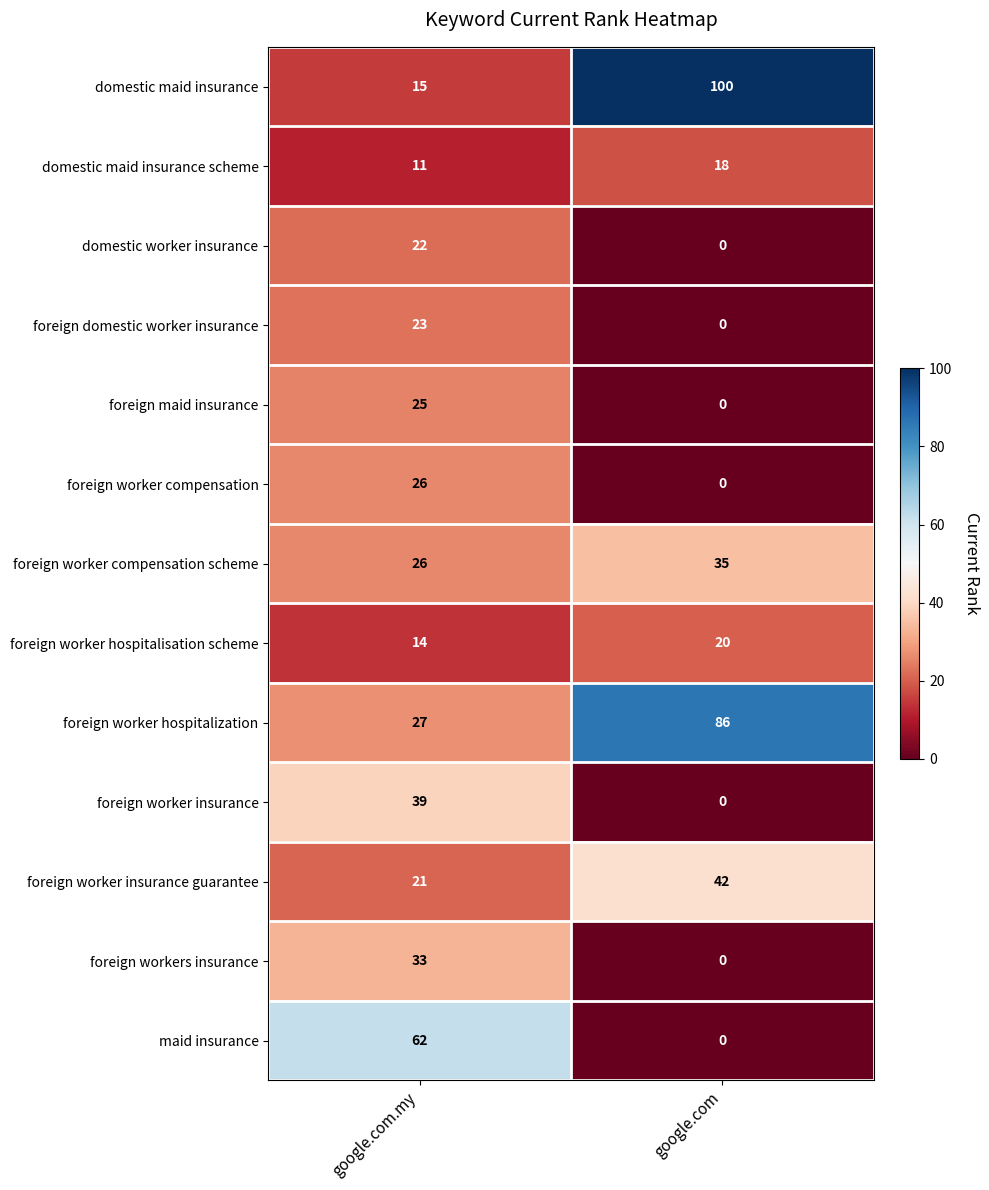

Which category has the highest value in the foreign worker hospitalisation scheme series?

google.com